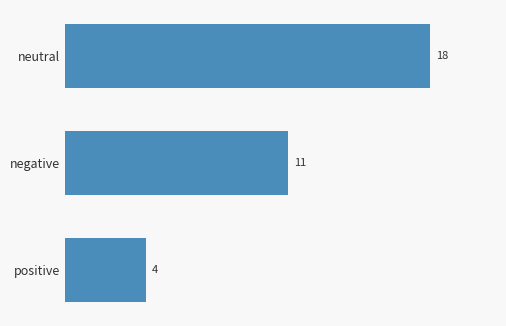

Reading bottom to top, list all the values displayed in this chart.

positive=4	negative=11	neutral=18